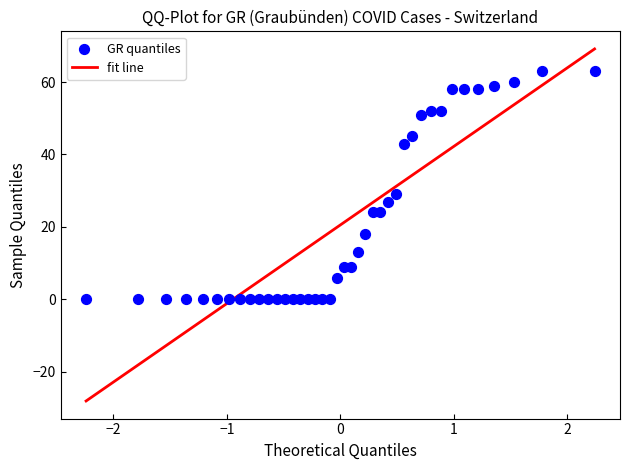

What Y value in the scatter plot is closest to 31?

29